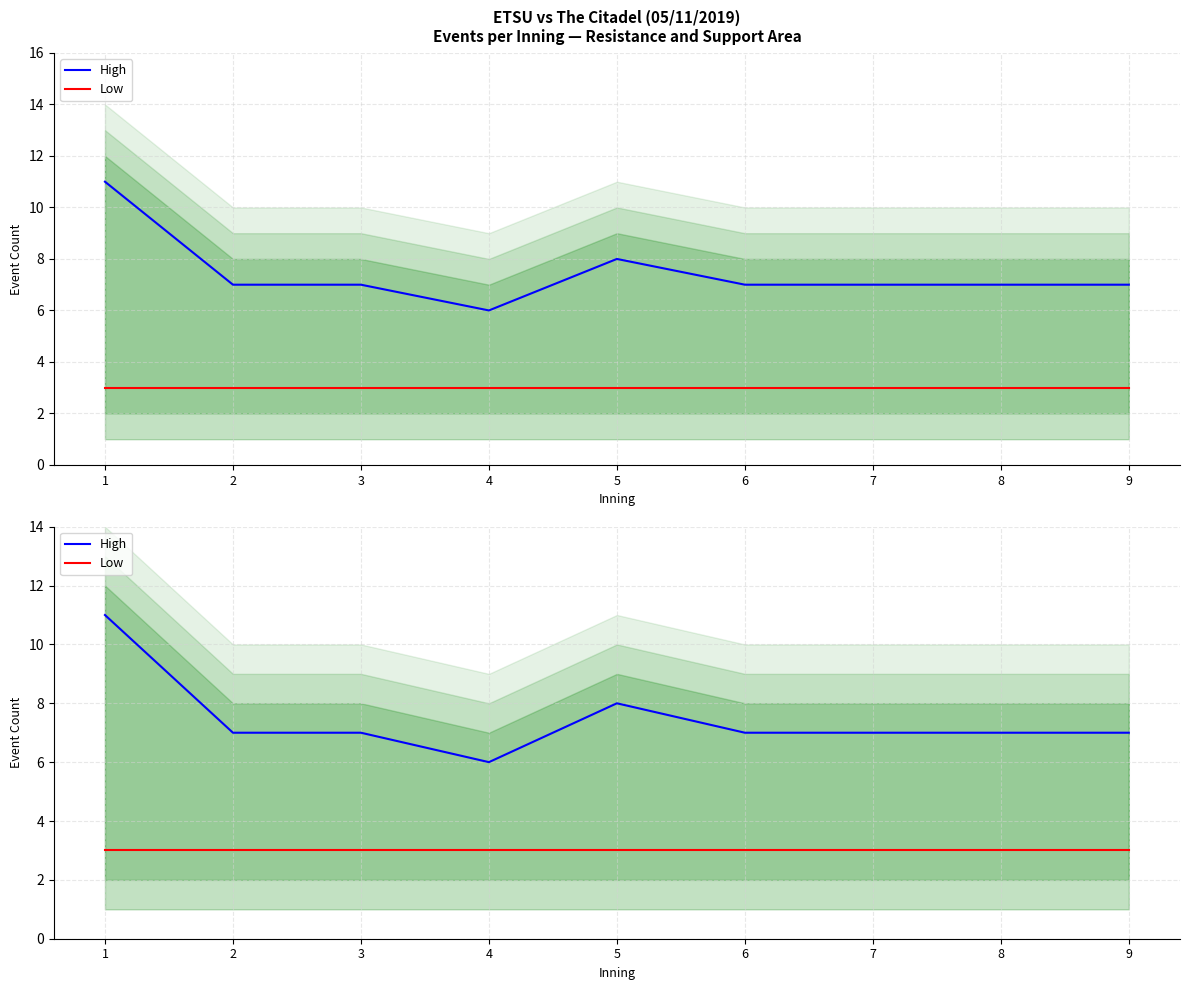

Where does the High series first go above 7?

1